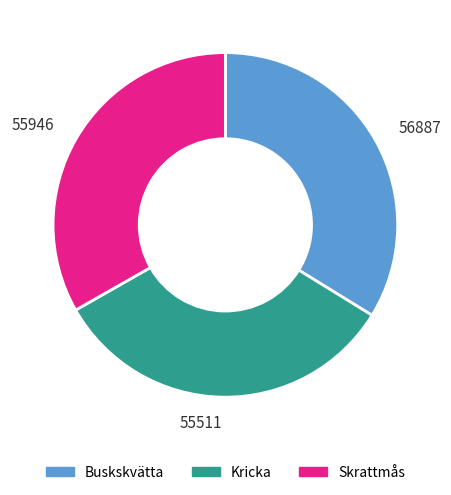

True or false: Kricka accounts for 33% of the total.

True